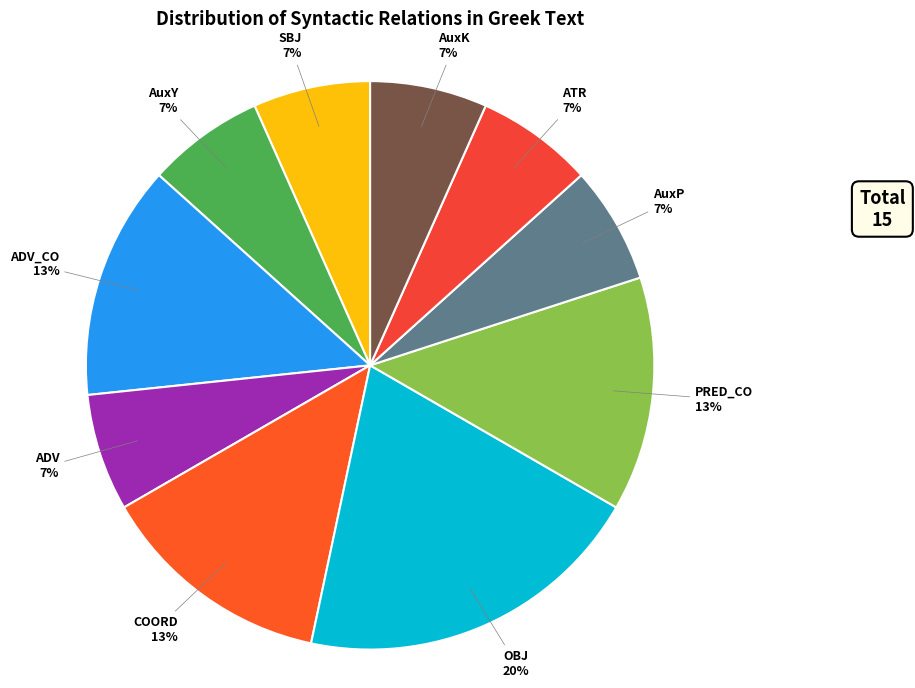

What is the ratio of the value at ATR to the value at OBJ?

0.3